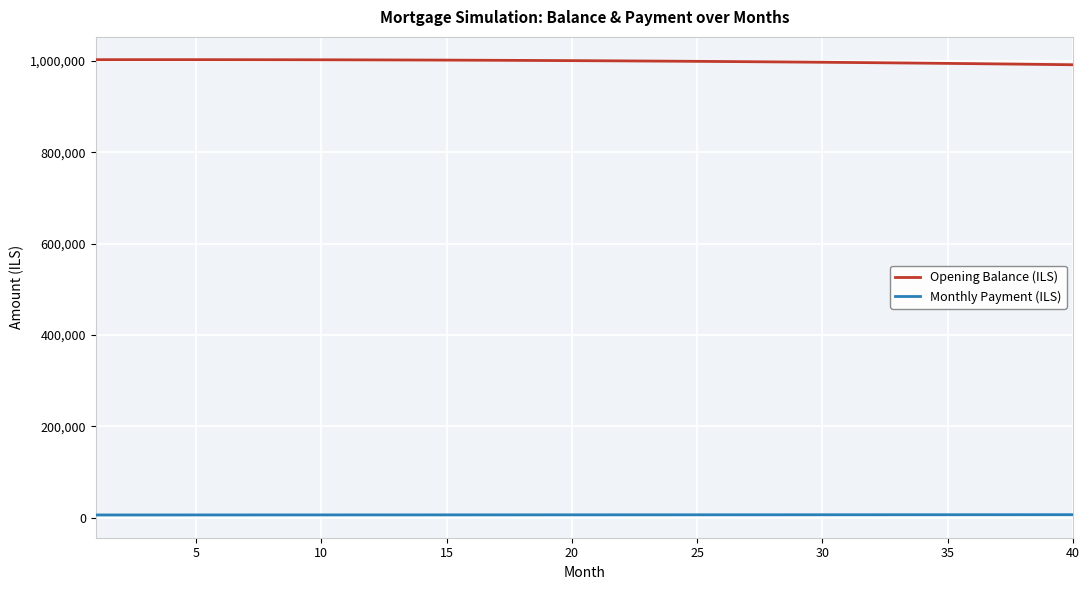

Which series has the largest total across all categories?

Opening Balance (ILS)